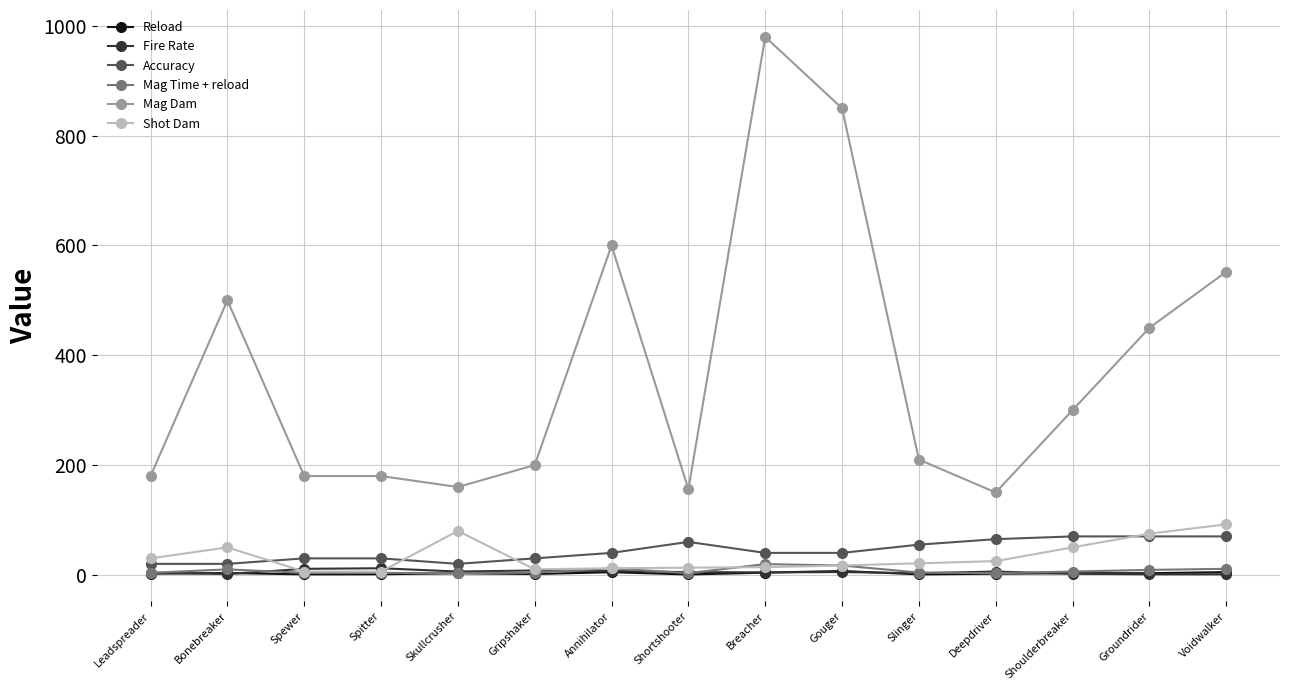

True or false: Mag Dam has more than 2 interior local peaks.

True